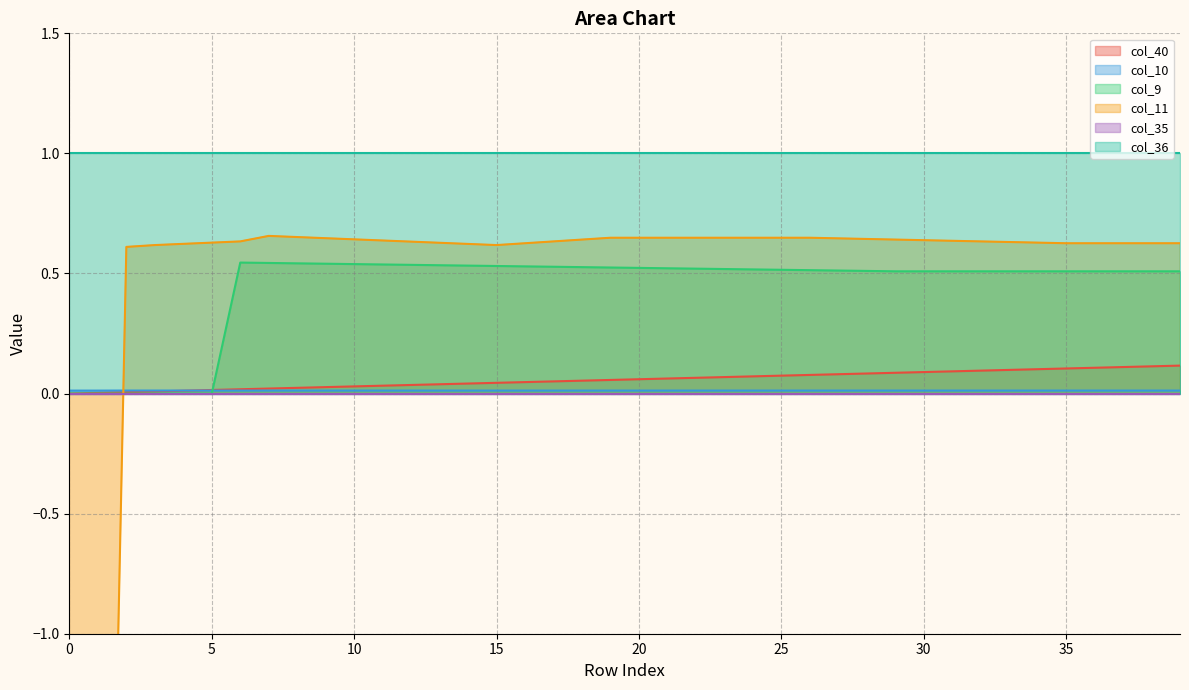

The value of col_9 at 30 is 0.3. True or false?

False